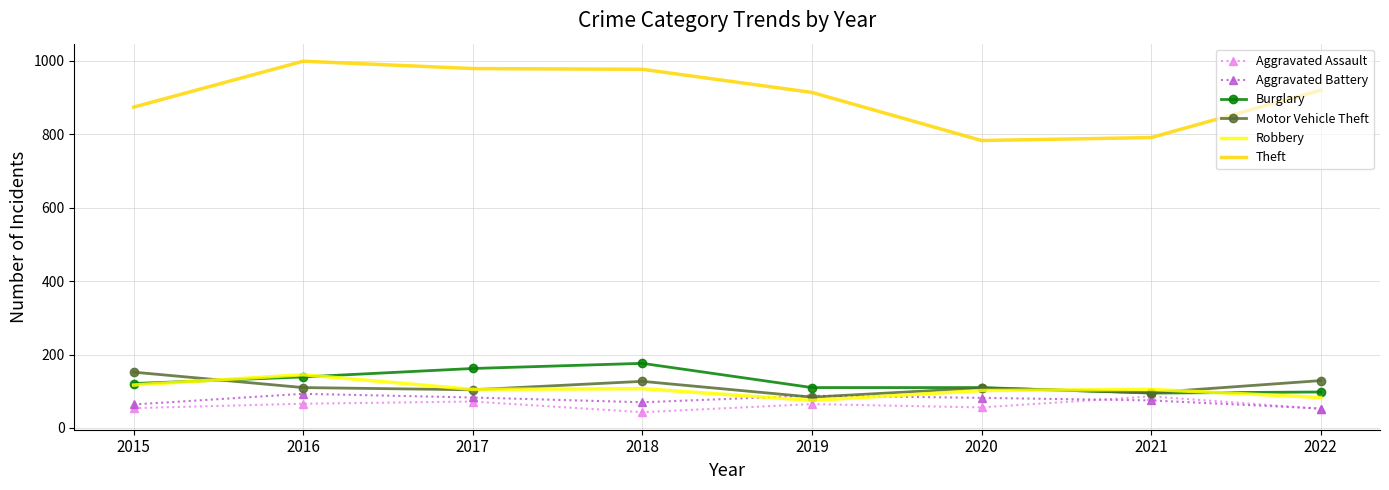

The value of Robbery at 2022 is 83. True or false?

True